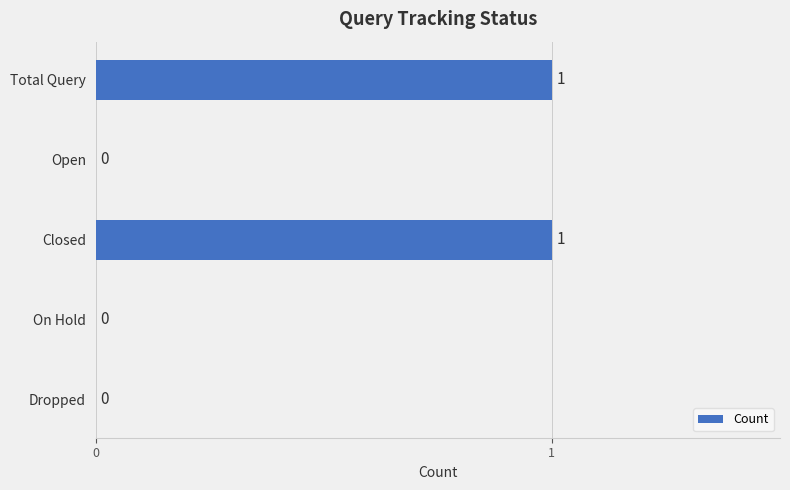

Which has a higher value, Closed or Dropped?

Closed